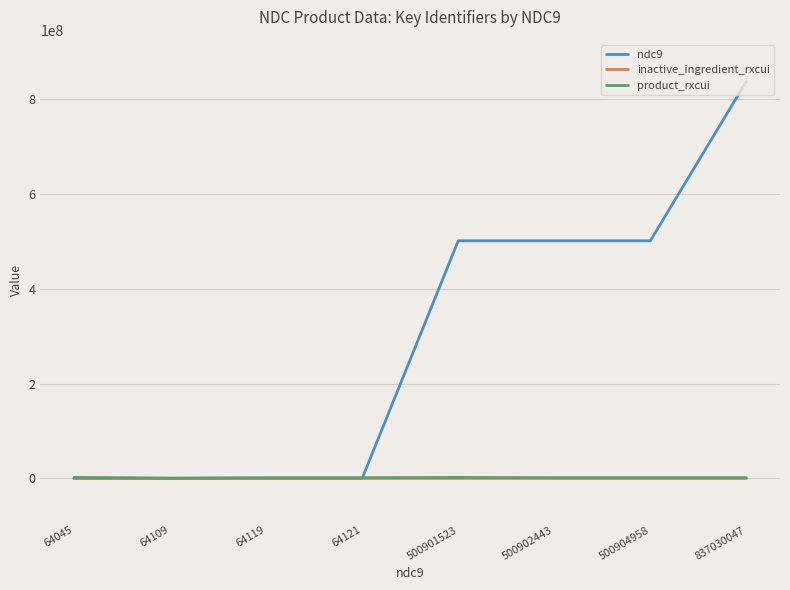

Between 500904958 and 837030047, which series saw the biggest shift?

ndc9